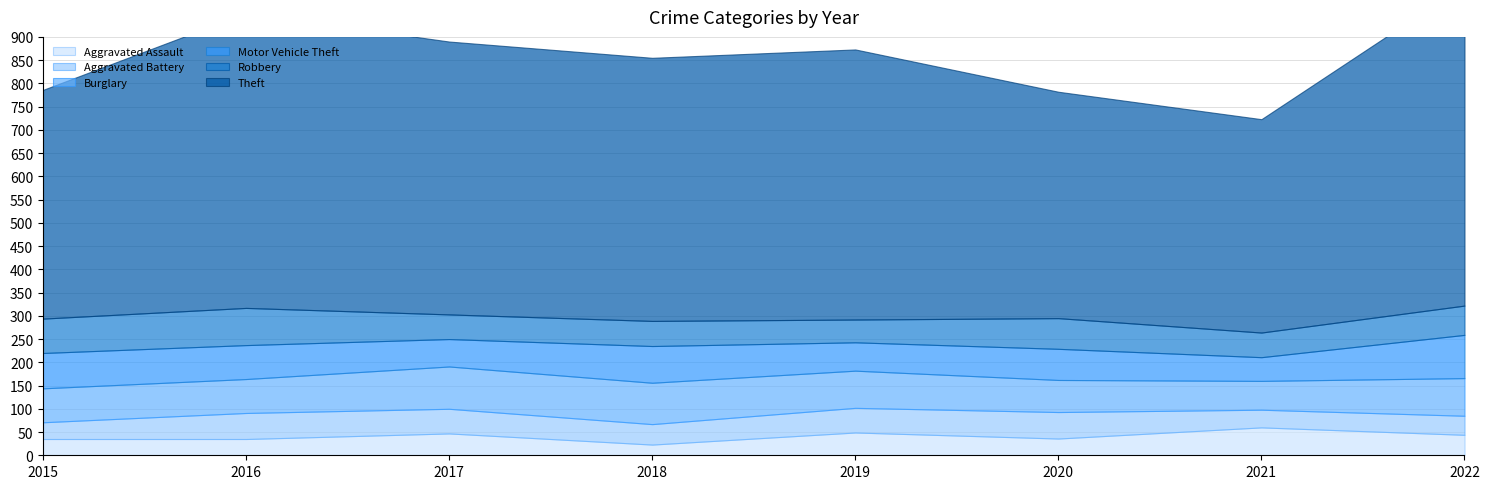

Reading left to right, transcribe all the data shown in this chart.

Aggravated Assault: 35	35	47	23	49	36	60	44
Aggravated Battery: 36	56	53	44	53	57	38	41
Burglary: 73	73	91	89	80	69	62	81
Motor Vehicle Theft: 76	73	59	79	61	67	51	93
Robbery: 74	80	53	54	49	66	53	63
Theft: 492	634	587	566	581	487	459	690